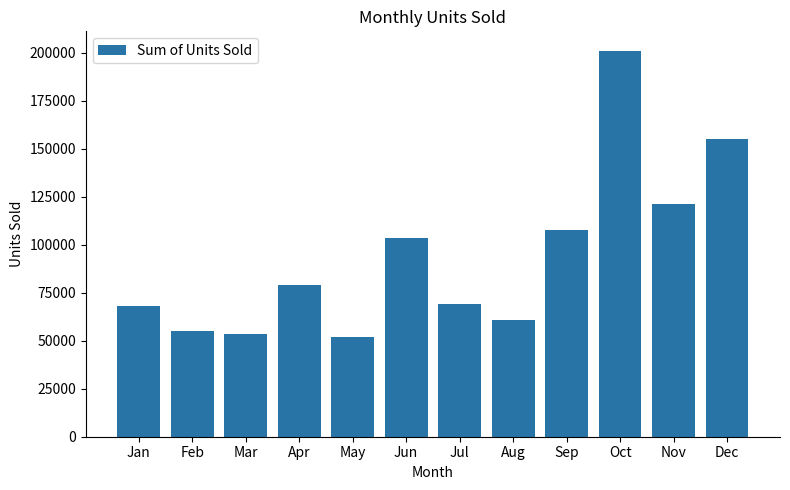

Reading right to left, list all the values displayed in this chart.

Dec=155306	Nov=121131	Oct=201104	Sep=107881	Aug=60705	Jul=69355	Jun=103302	May=51771	Apr=78893	Mar=53420	Feb=55115	Jan=67841